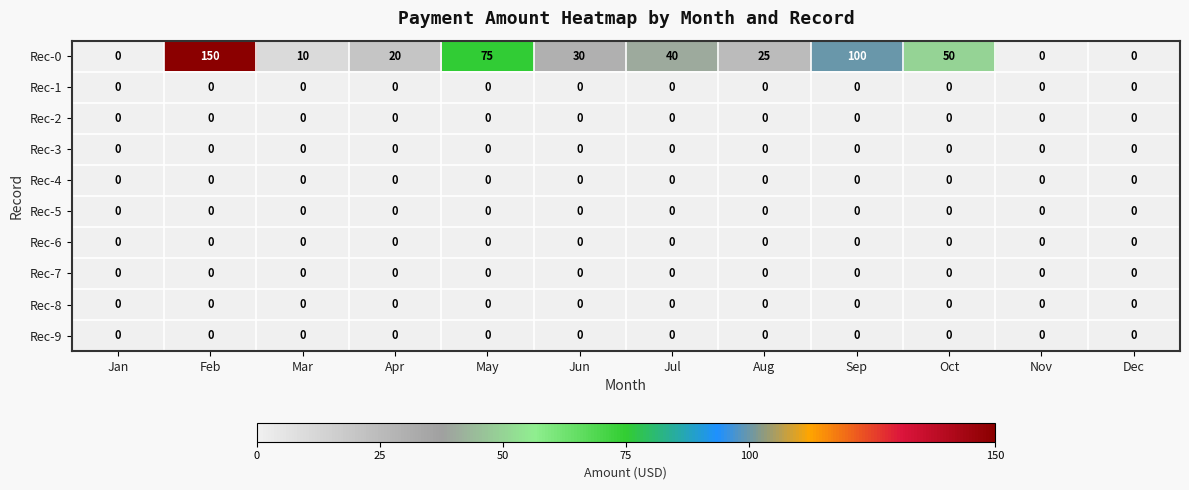

Count the number of data series in this chart.

10